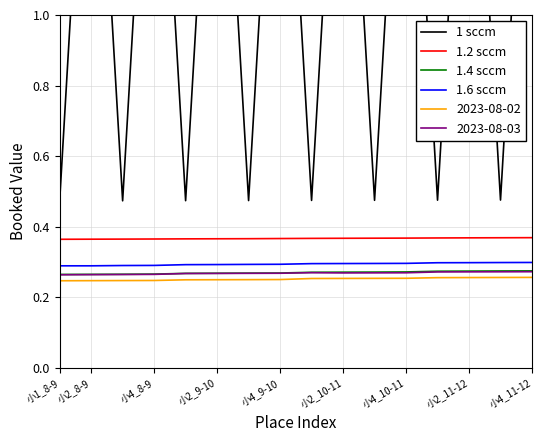

True or false: 1.4 sccm and 1.6 sccm intersect in this chart.

False